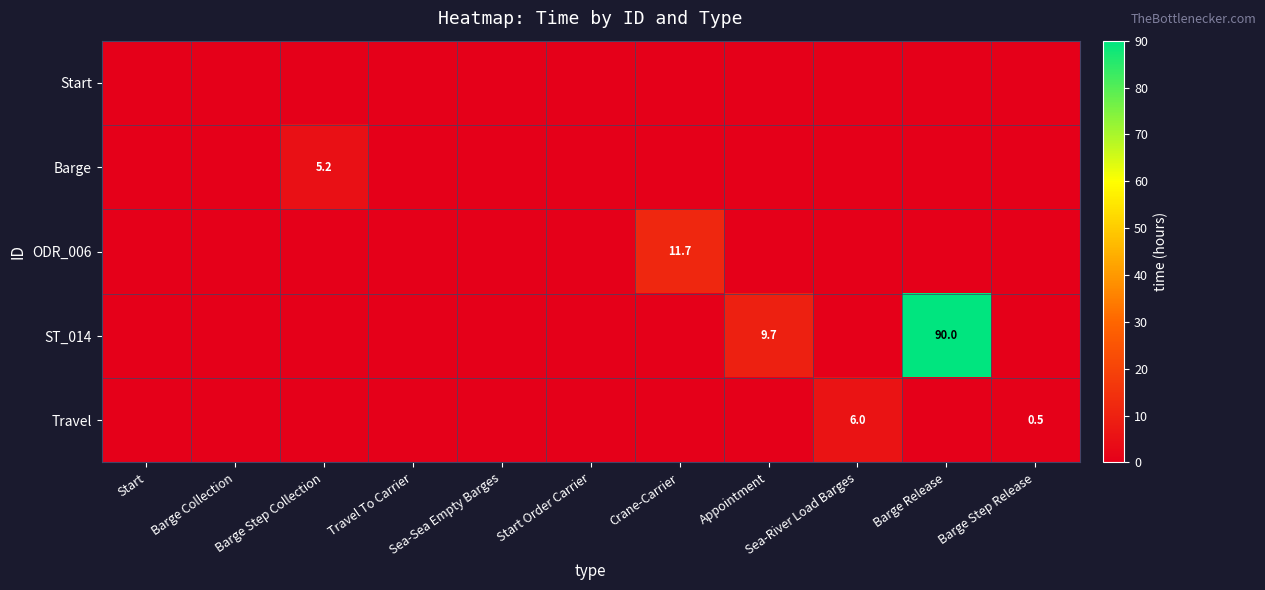

Is the value of ST_014 at Barge Release greater than the value of Travel at Barge Step Collection?

Yes